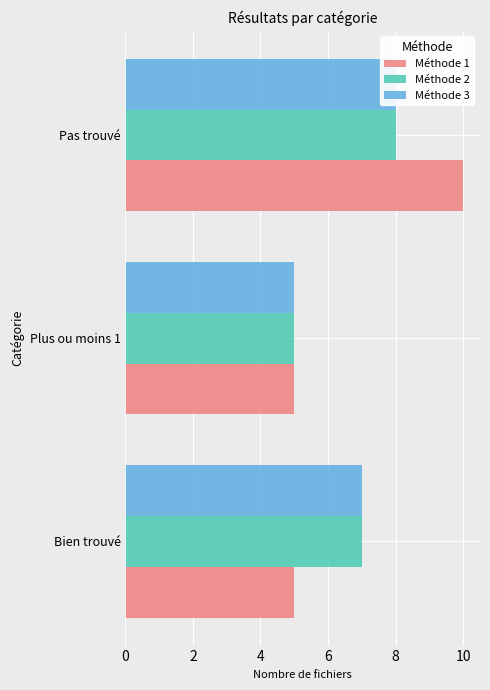

What is the total value across all series at Bien trouvé?

19